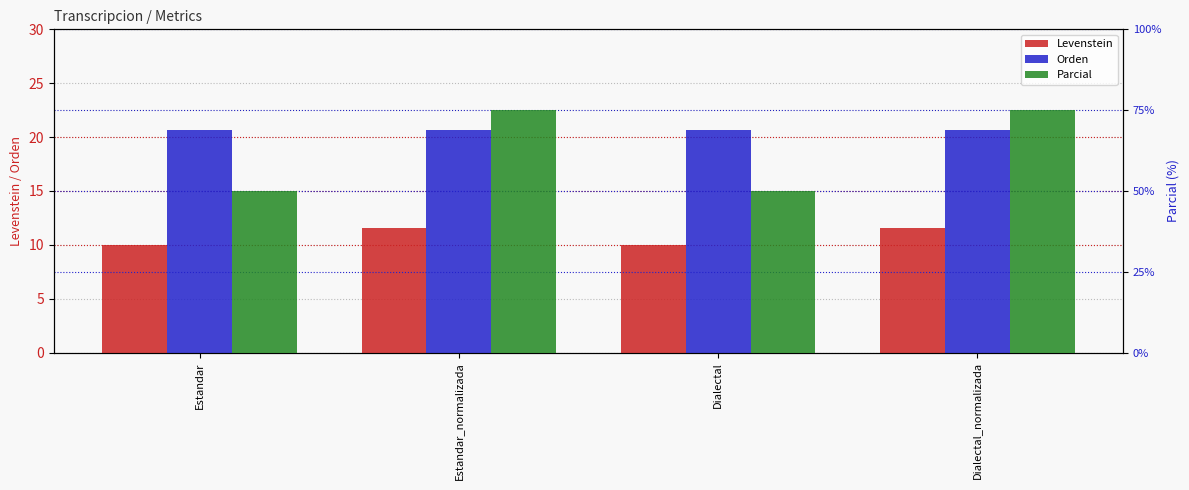

How many Levenstein values are between 9 and 11?

2